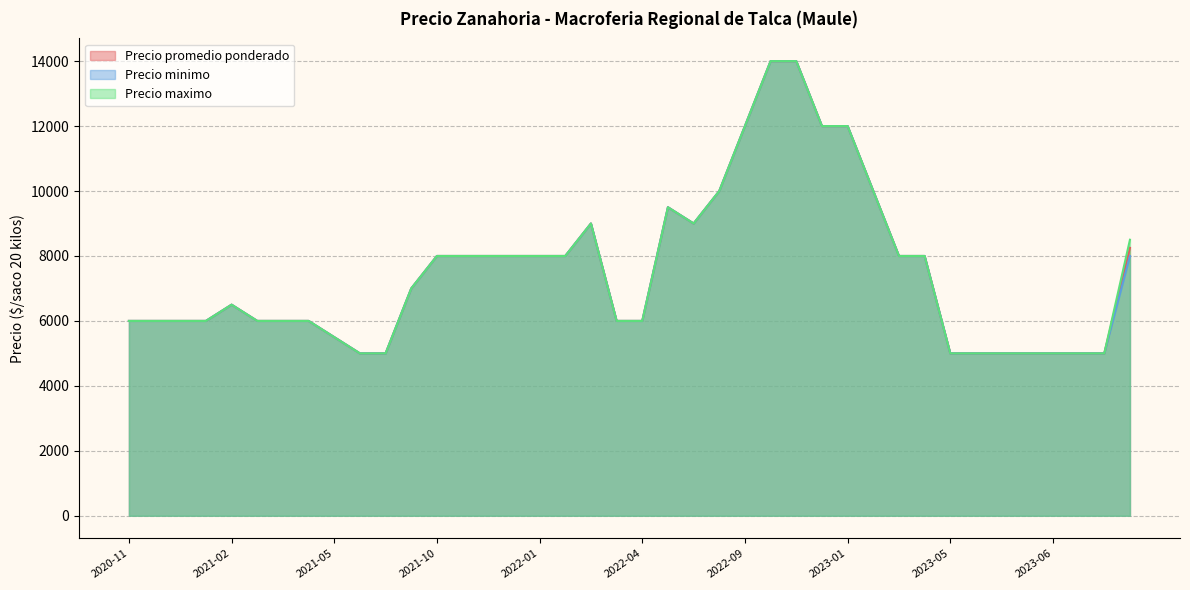

What value does the Precio minimo series have at 2022-01-24, to the nearest 10?

8000